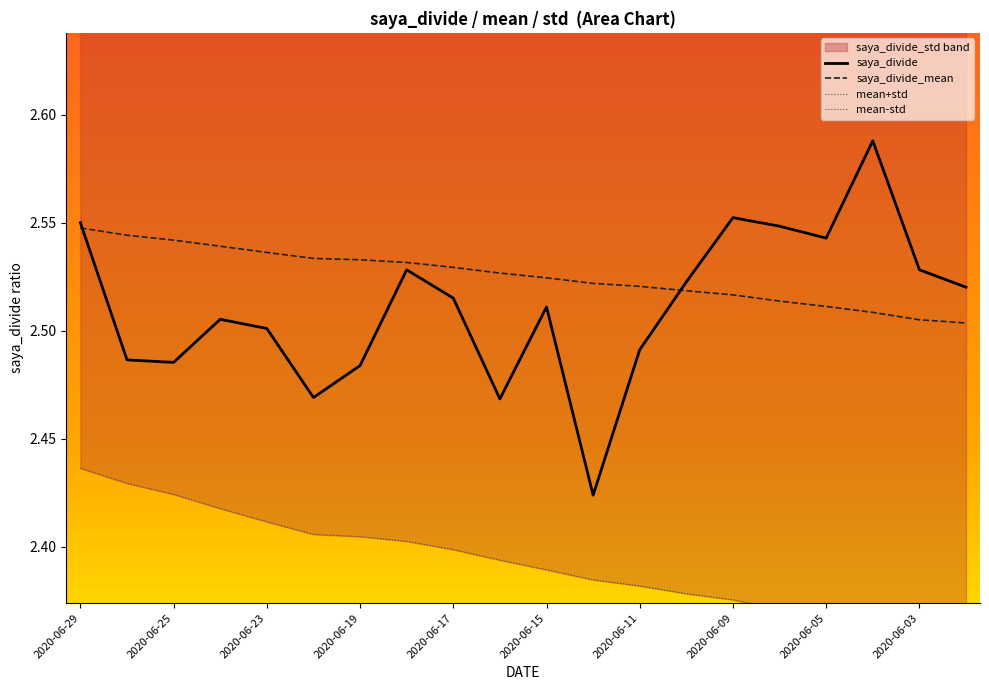

Is the value of saya_divide_std at 2020-06-15 greater than the value of saya_divide_mean at 2020-06-22?

No